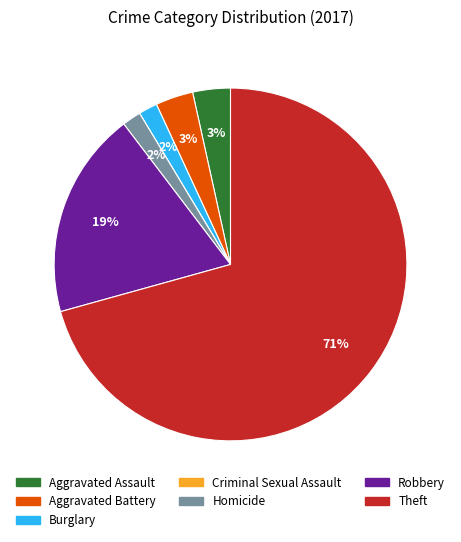

To the nearest percent, what is the difference between the largest and smallest slice percentages?

71%